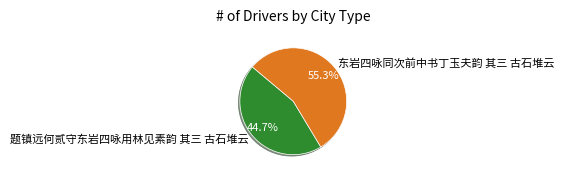

Which category has the biggest portion of the pie?

东岩四咏同次前中书丁玉夫韵 其三 古石堆云